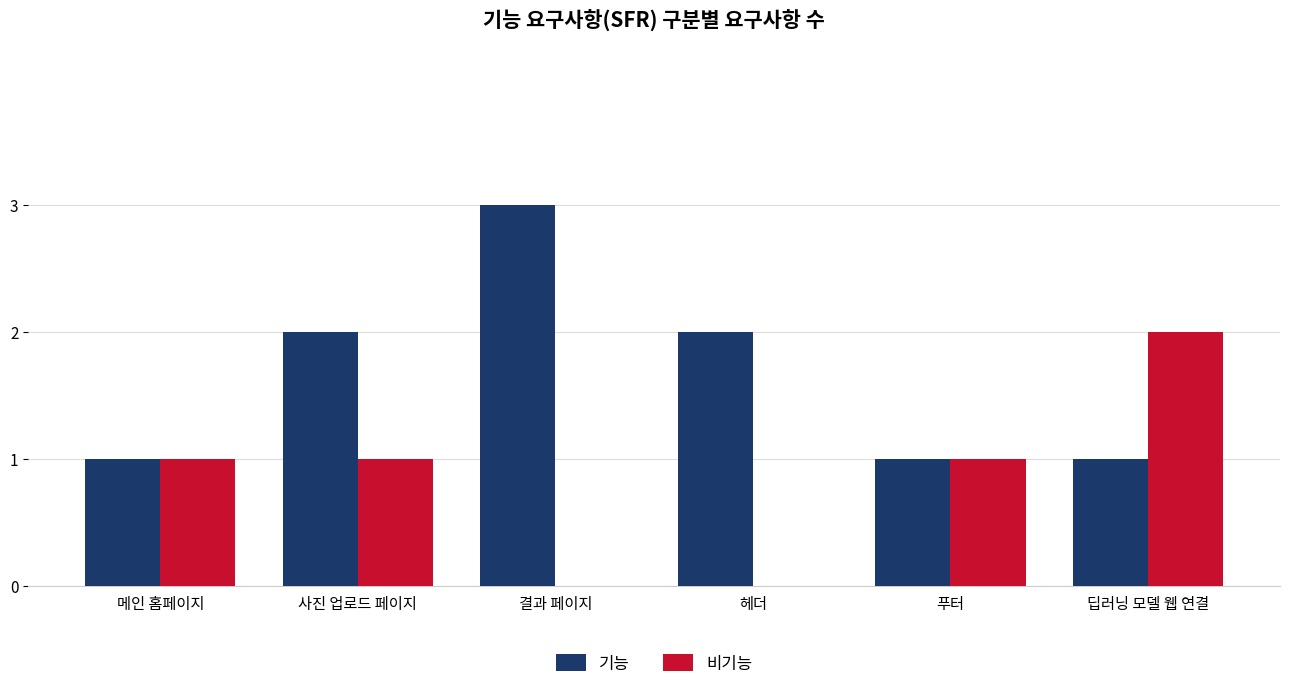

What is the greatest value displayed?

3